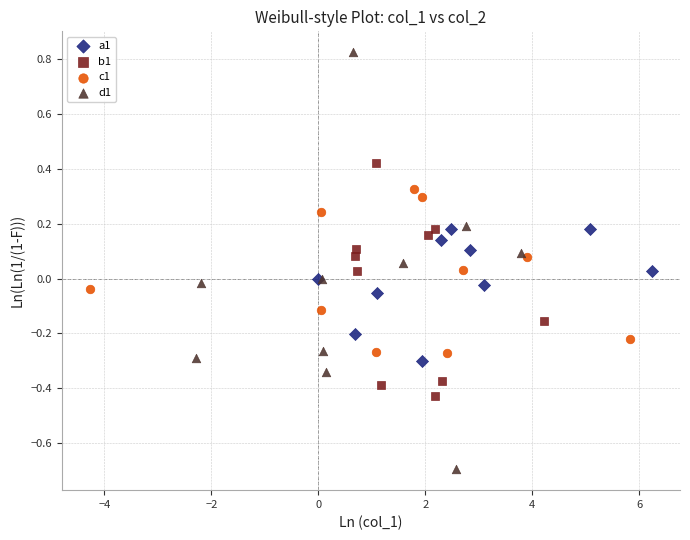

Which series has the widest spread of Y values?

d1